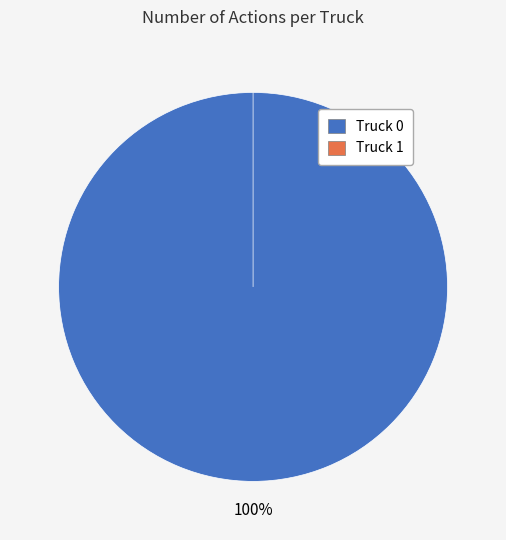

Combined, what portion of the pie is Truck 1 and Truck 0?

100.0%